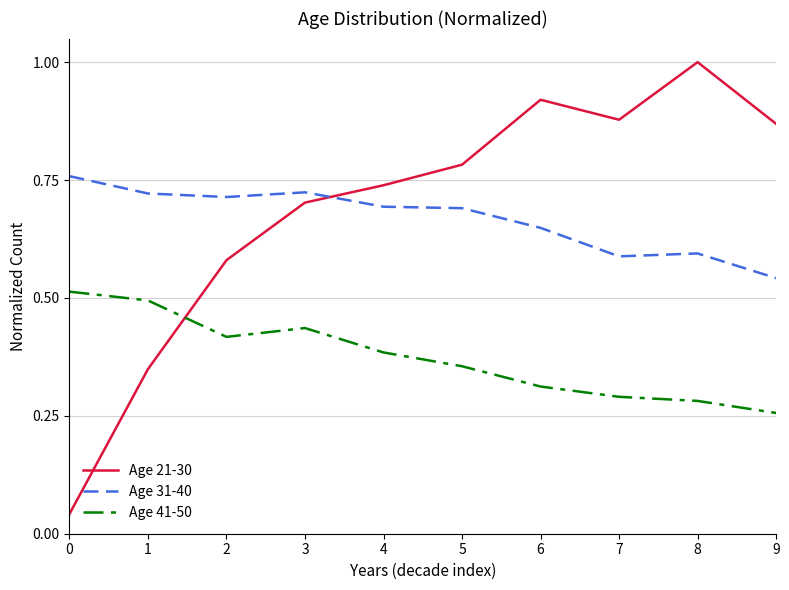

Is it true that Age 21-30 equals 0.7 at 4?

True